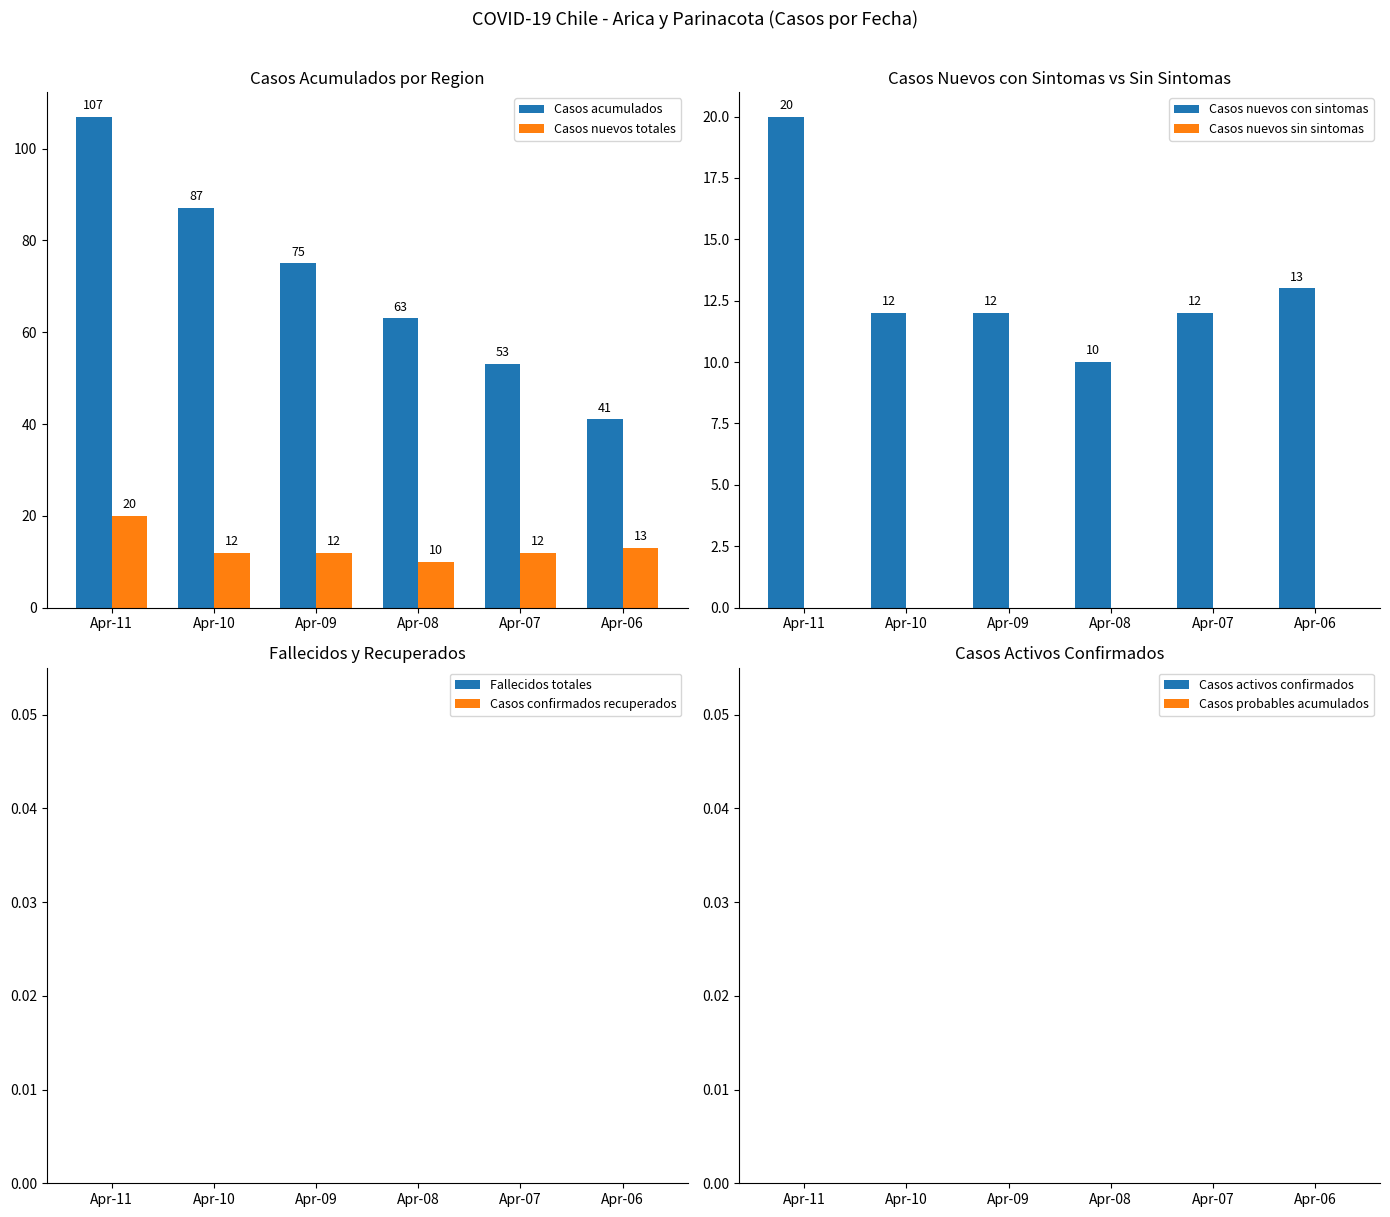

What is the minimum value for Casos acumulados?

41